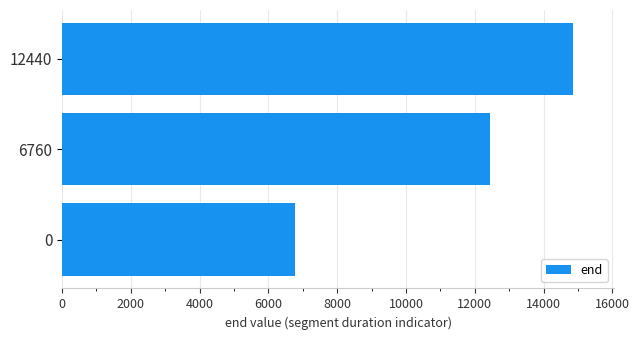

At which label is the value closest to 10810?

6760